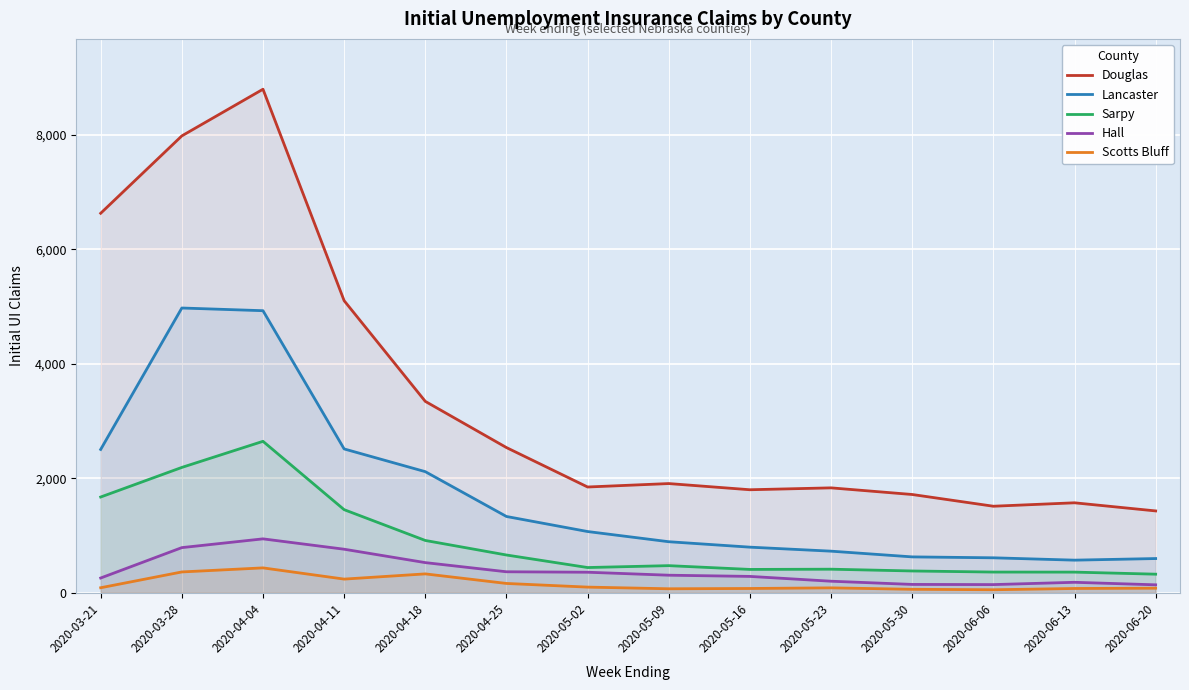

How many data points in Lancaster are above 1068?

6